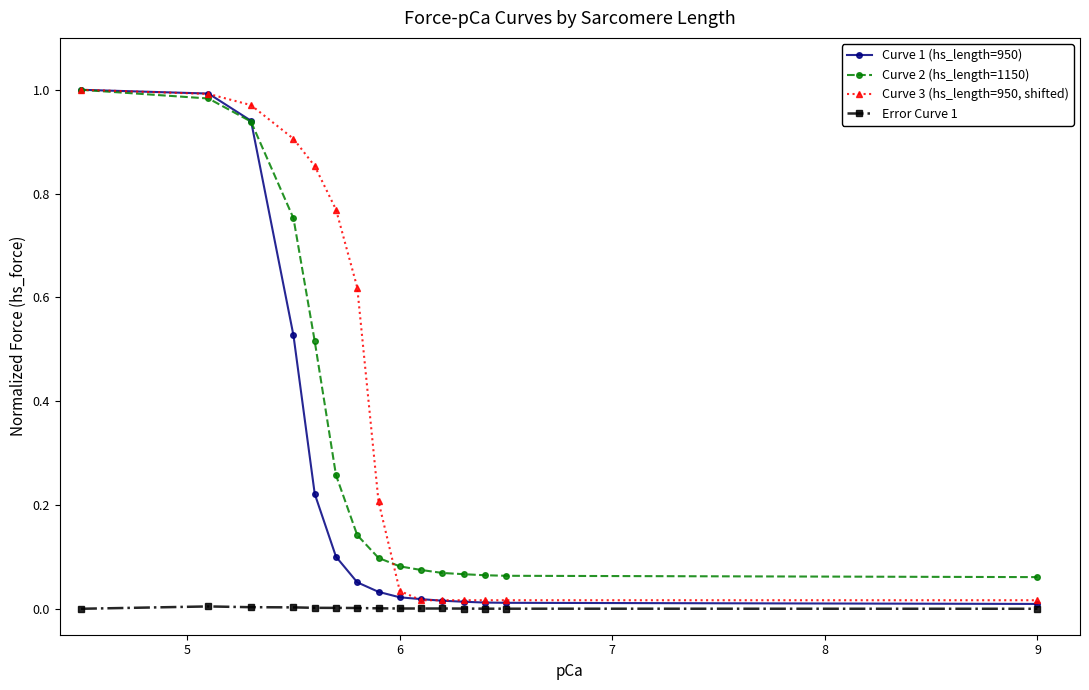

What are all the series names shown in the legend?

Curve 1 (hs_length=950), Curve 2 (hs_length=1150), Curve 3 (hs_length=950, shifted), Error Curve 1